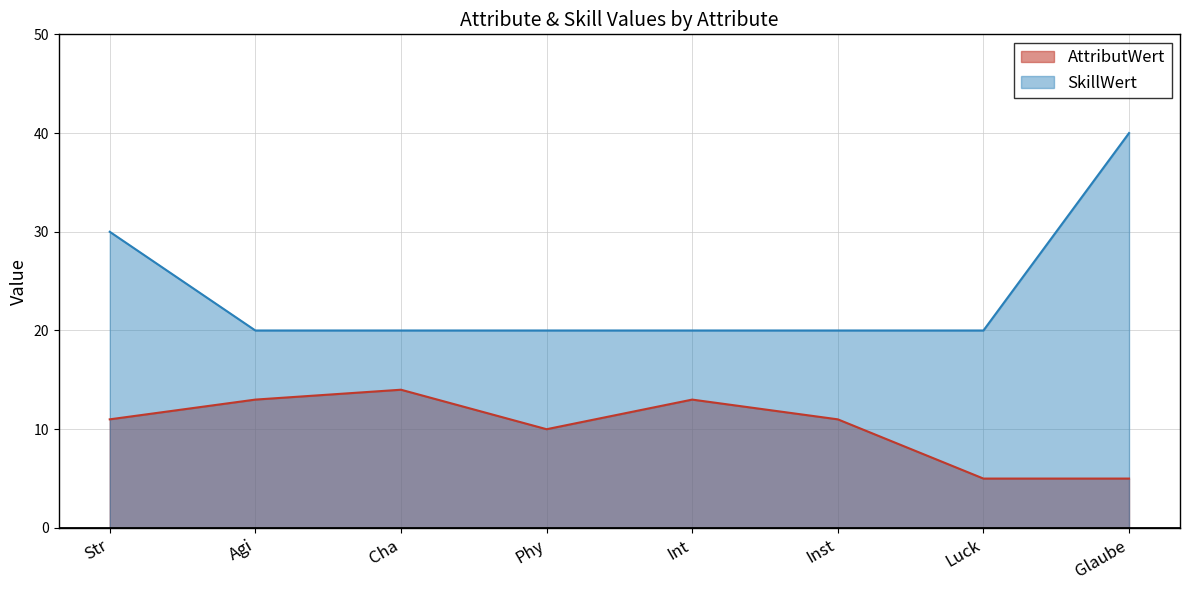

True or false: AttributWert and SkillWert cross at least once.

False